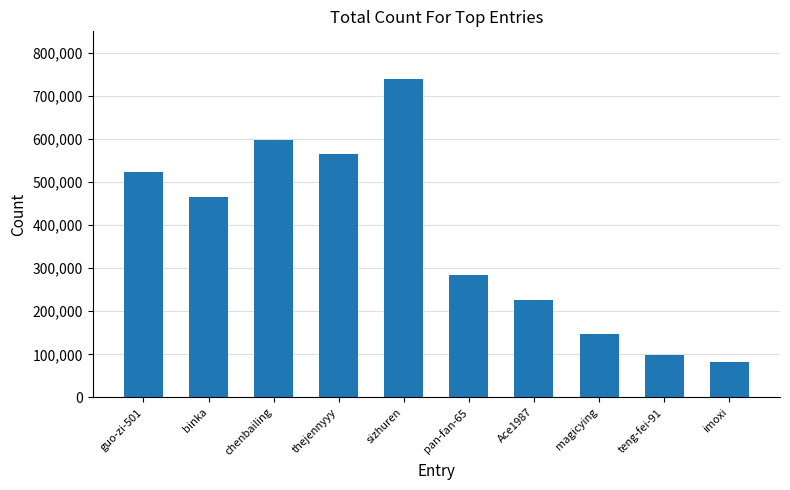

The chart shows a value of 738791 at sizhuren. True or false?

True